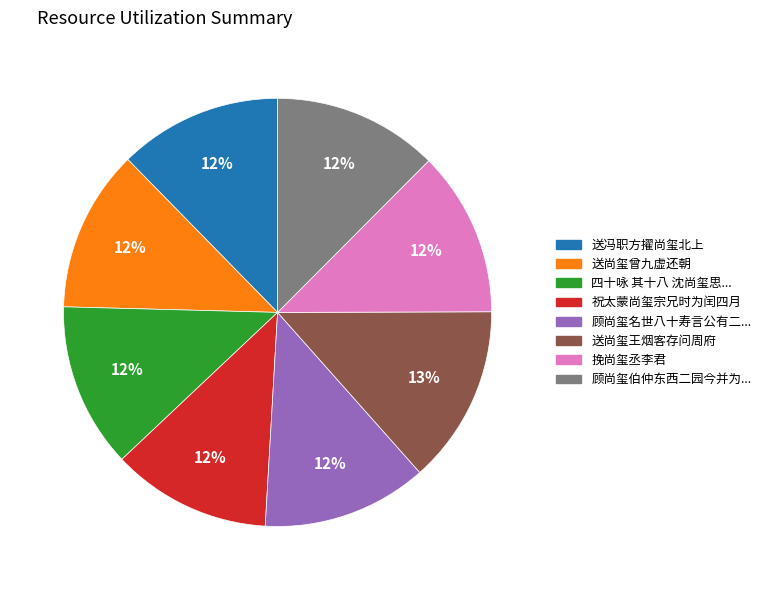

Does any single category account for the majority?

No